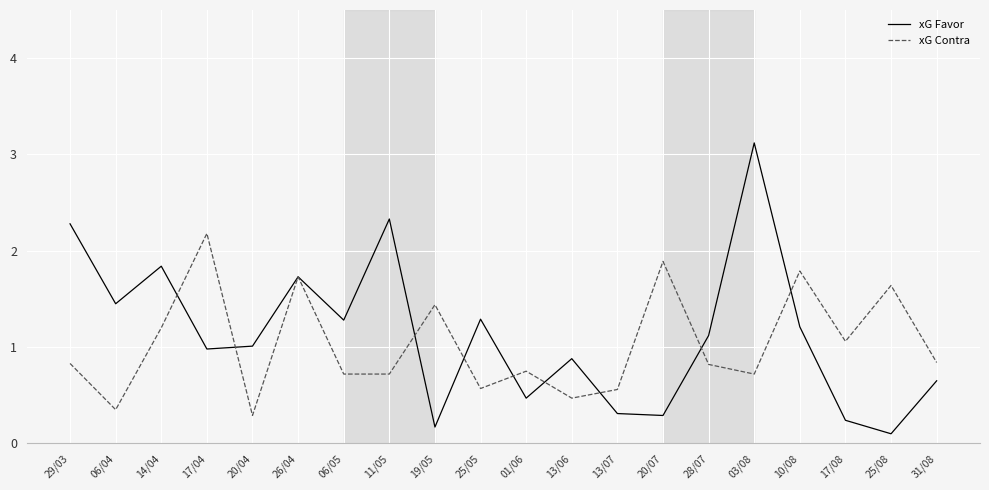

What is the difference between the xG Contra values at 31/08 and 14/04?

0.4